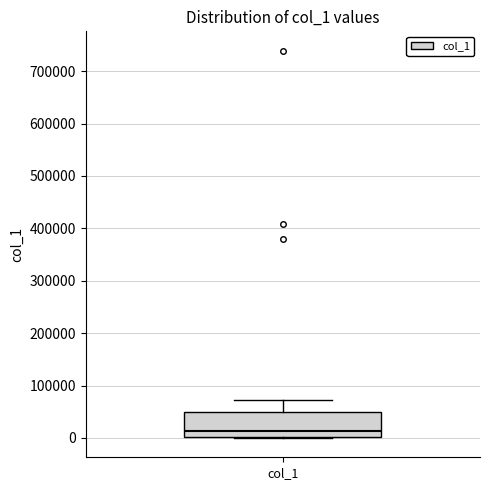

Transcribe this box plot: give where the median line is, the range the box spans, and where the two whiskers end, as read against the y-axis. The values are not printed on the chart, so give them approximately, as read against the axis.

median 10000, box 0 to 50000, whiskers 0 to 70000